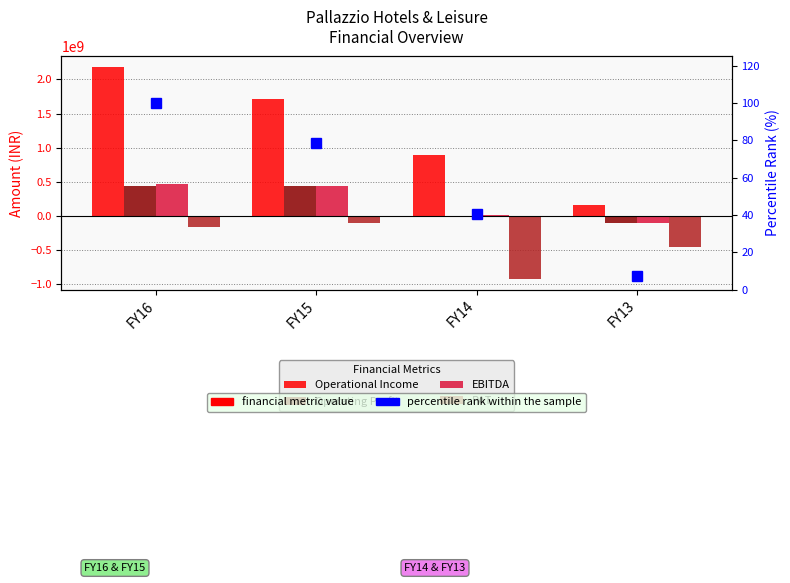

At which label does Operational Income first exceed 1717875885?

FY16